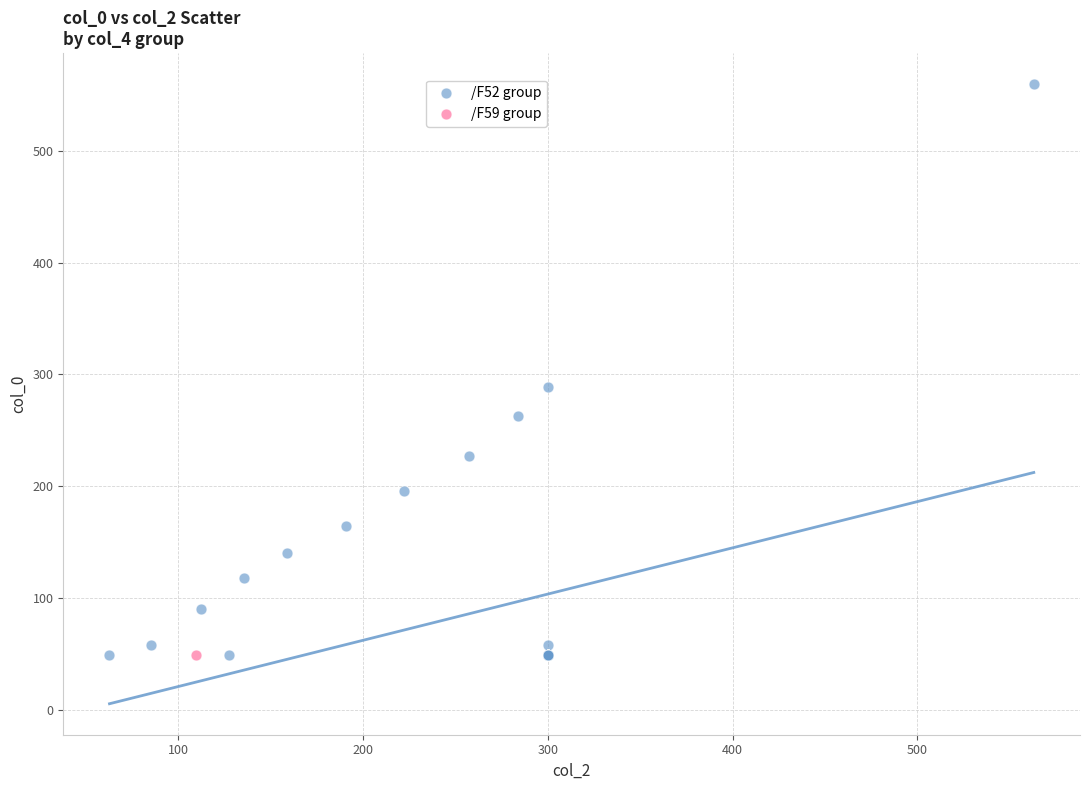

What are all the series names shown in the legend?

/F52 group, /F59 group